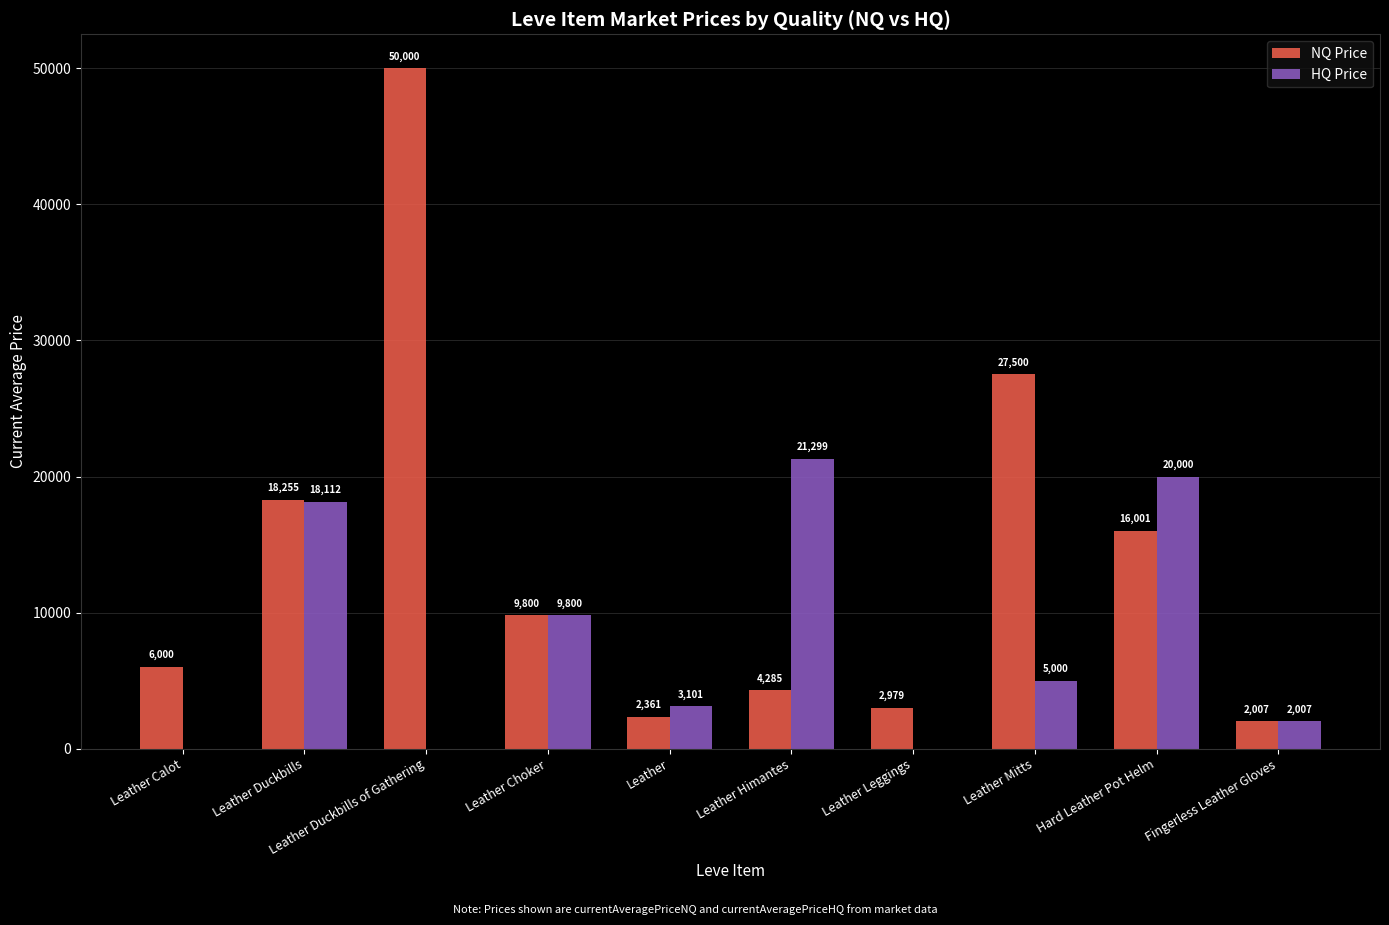

True or false: NQ Price has a value of 6000.0 at Leather Calot.

True